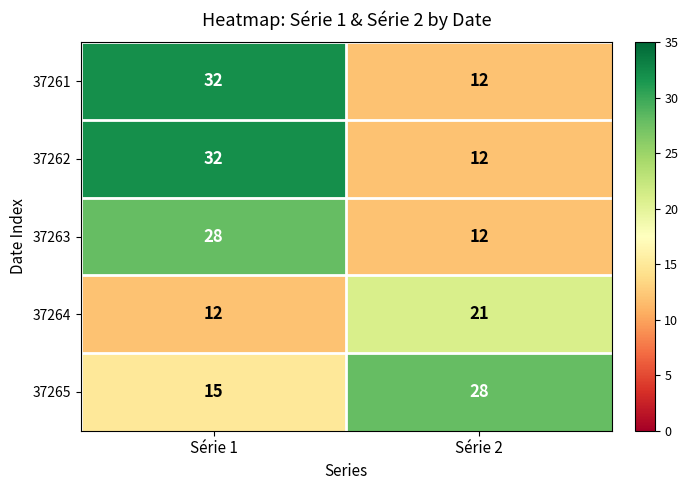

At which category is the sum across all series the highest?

Série 1